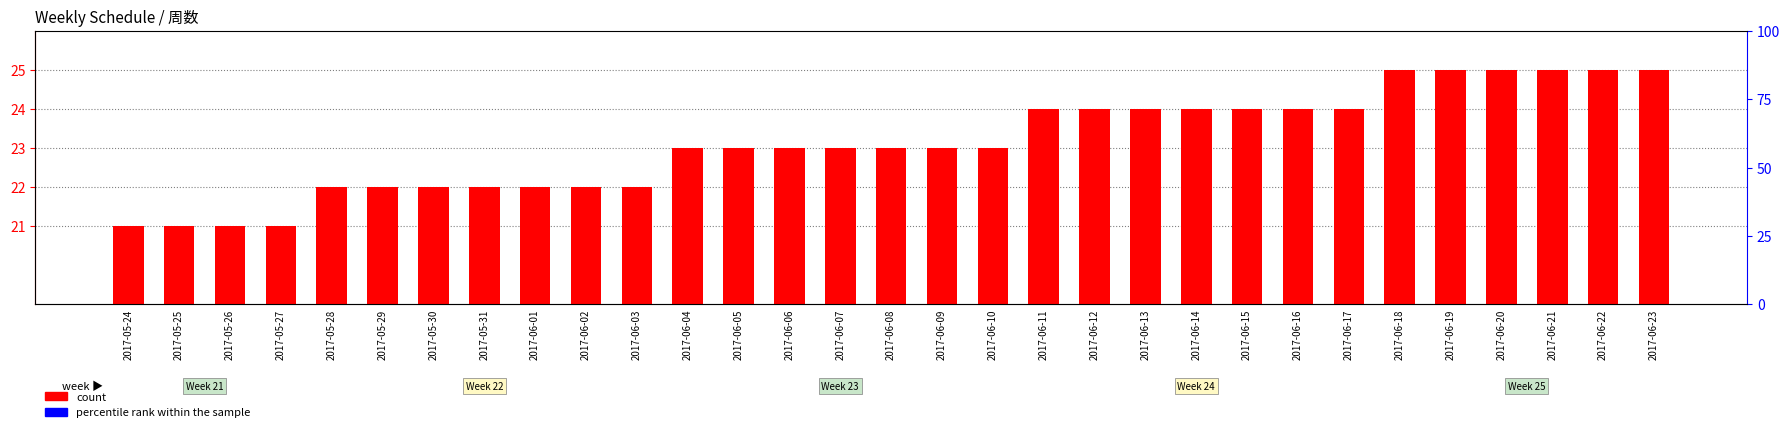

Rank the series by their maximum value, from lowest to highest.

percentile rank within the sample, count